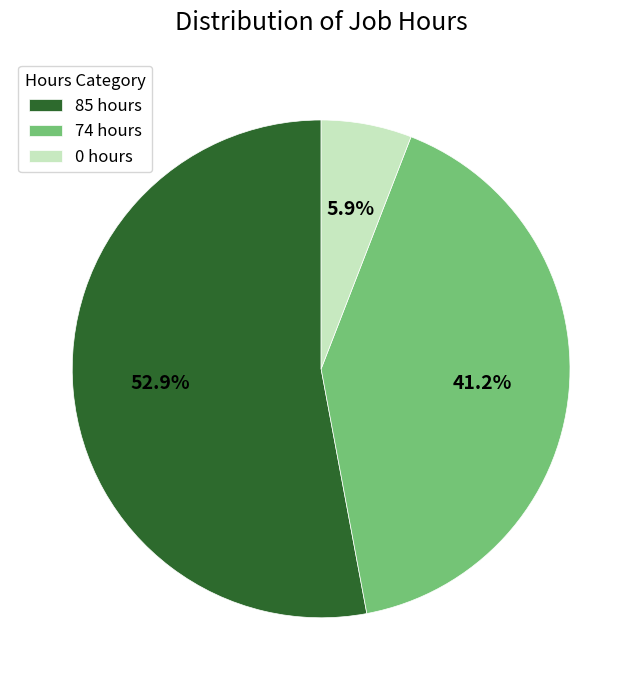

Is it true that 74 hours is 32% of the pie?

False